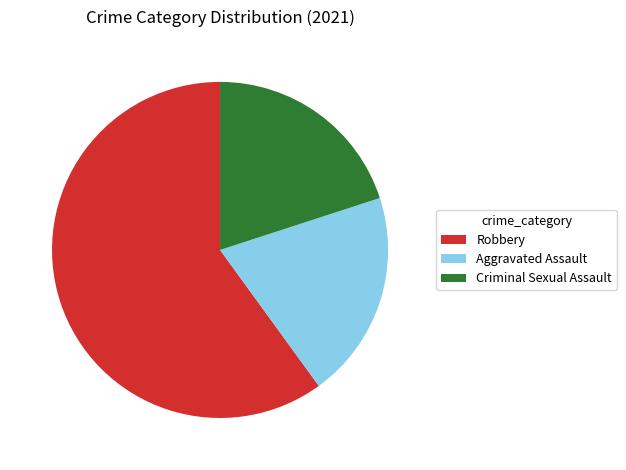

What is the ratio of the value at Aggravated Assault to the value at Criminal Sexual Assault?

1.0